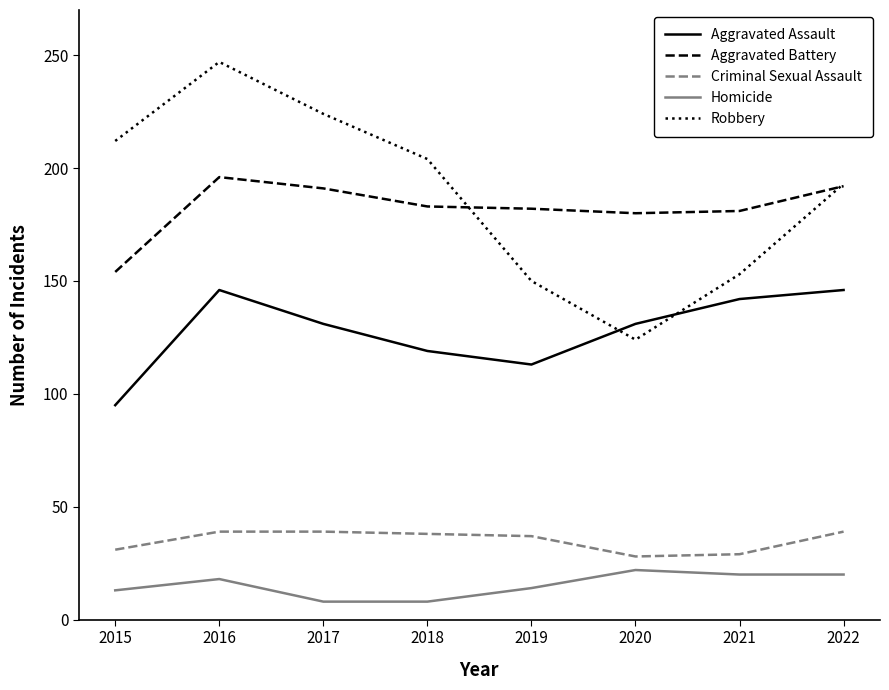

What is the lowest value of the Robbery series?

124